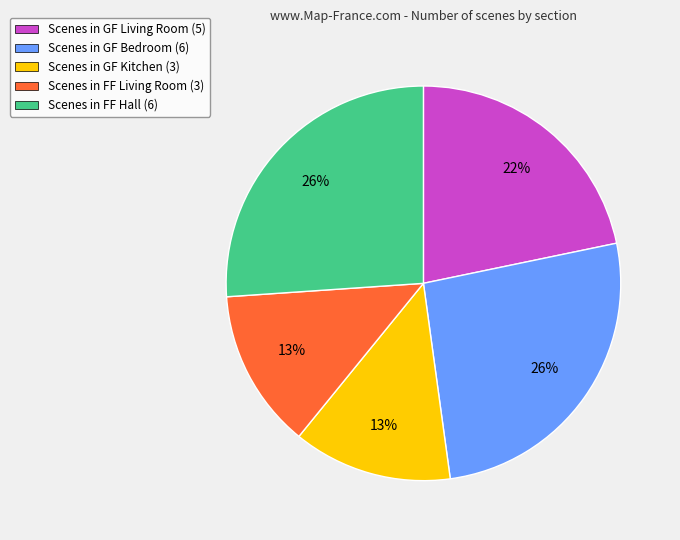

Is the sum of Scenes in GF Kitchen (3) and Scenes in GF Living Room (5) greater than half?

No